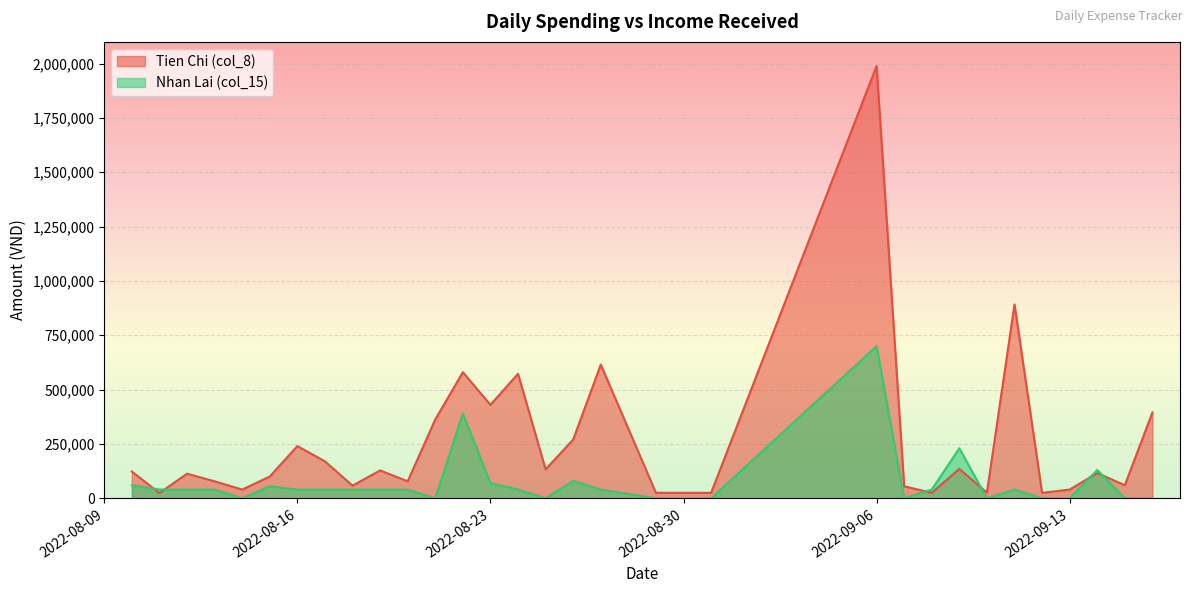

How many lines are shown in the chart?

2